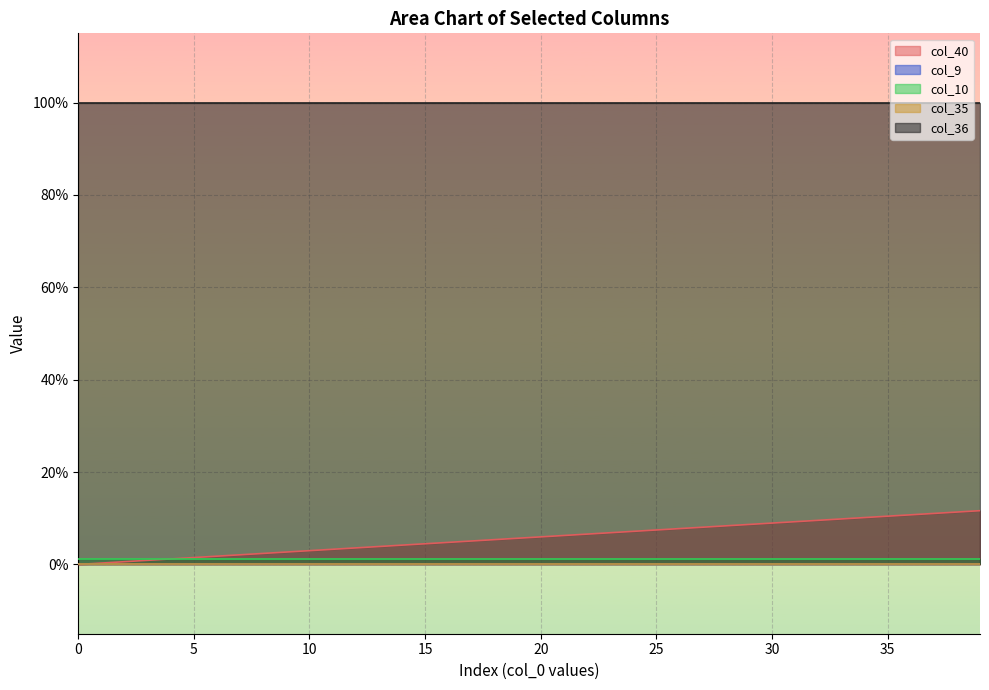

Is the value of col_9 at 31 greater than the value of col_10 at 1?

No